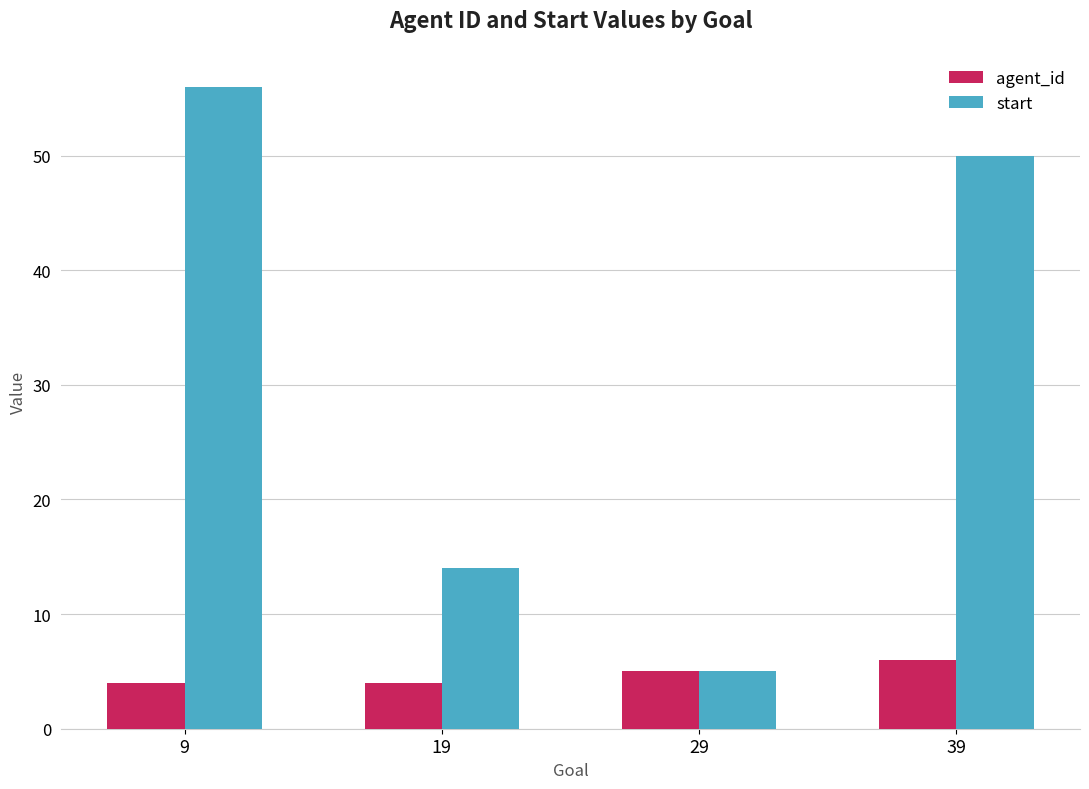

Where is agent_id nearest to the value 5?

29